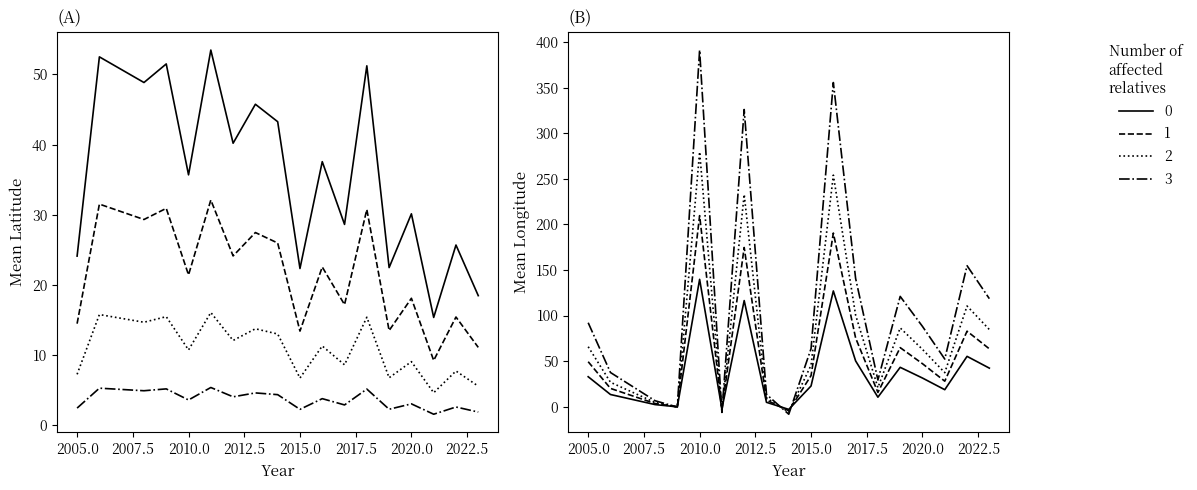

What is the highest value of the 2 series?

279.4